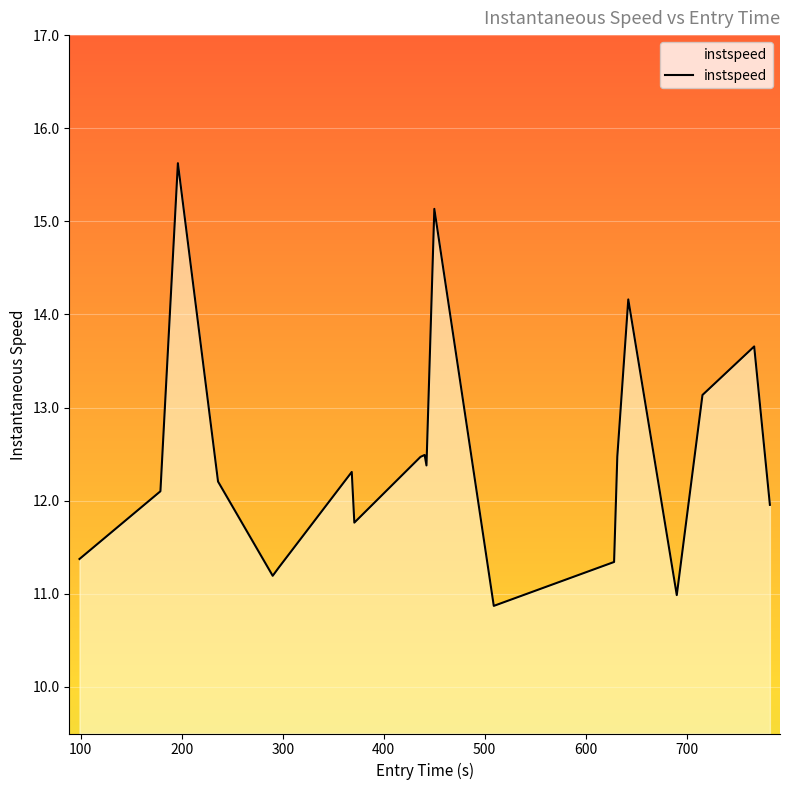

What is the greatest value displayed?

15.6